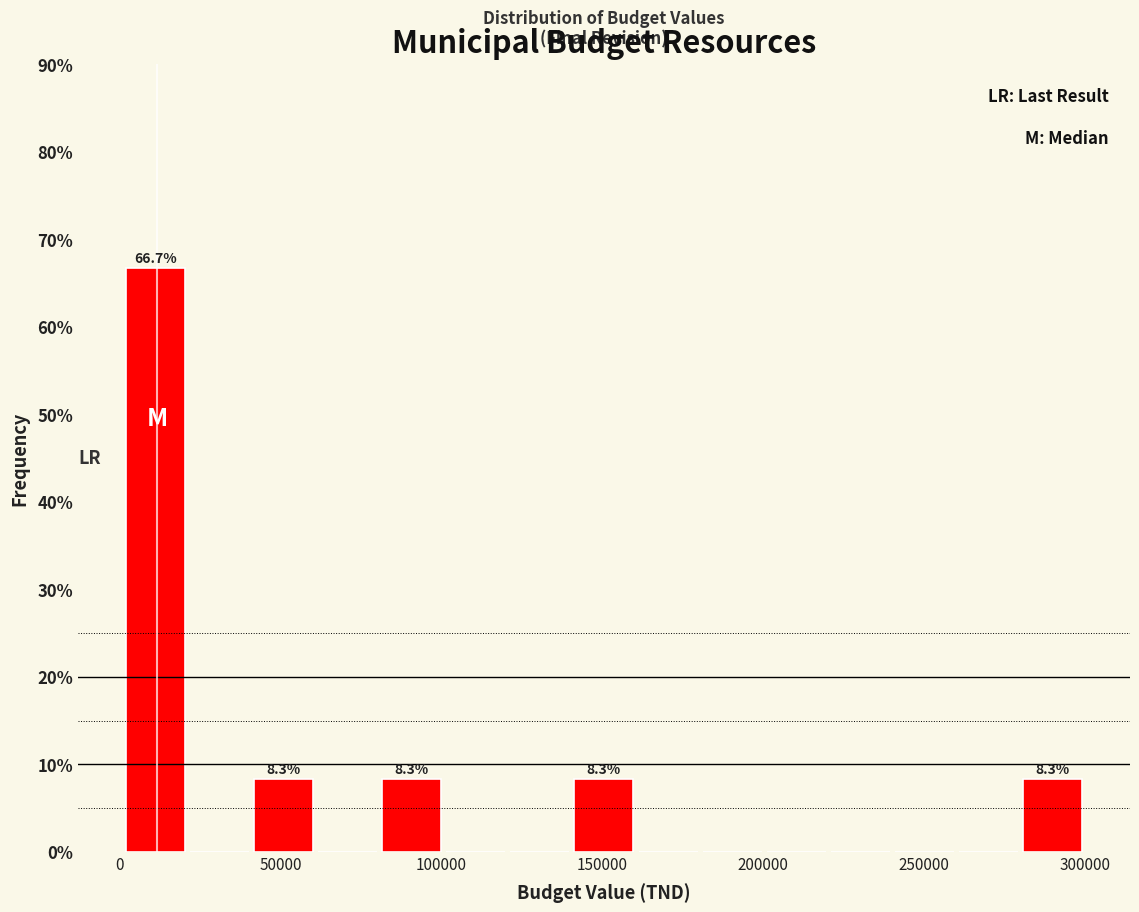

Read against the x-axis, roughly where is the centre of the tallest bar?

10000